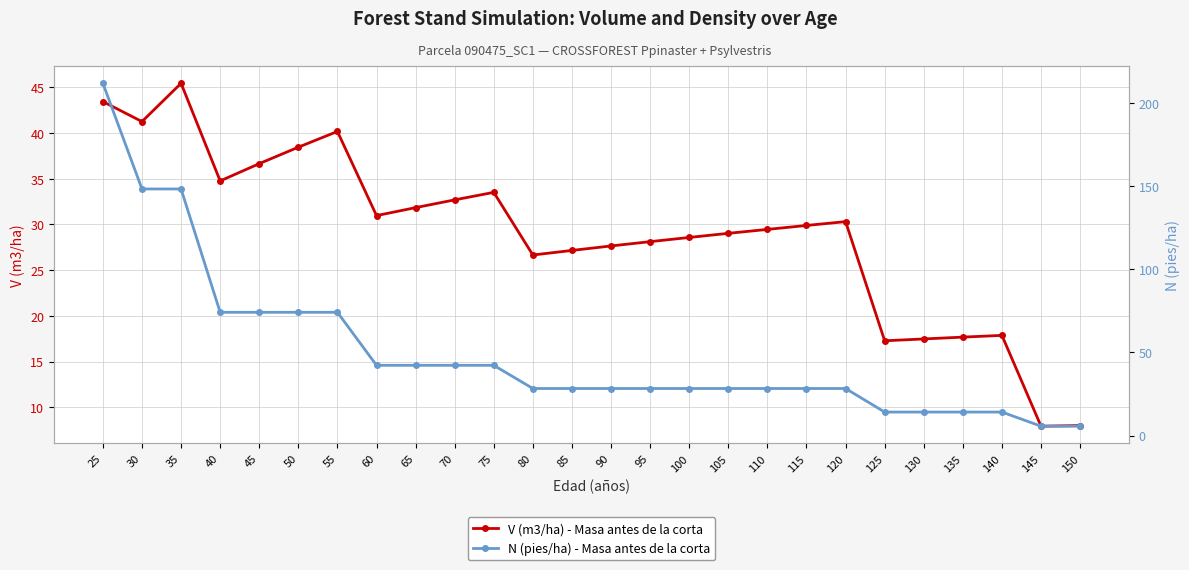

Does the chart have visible grid lines?

Yes